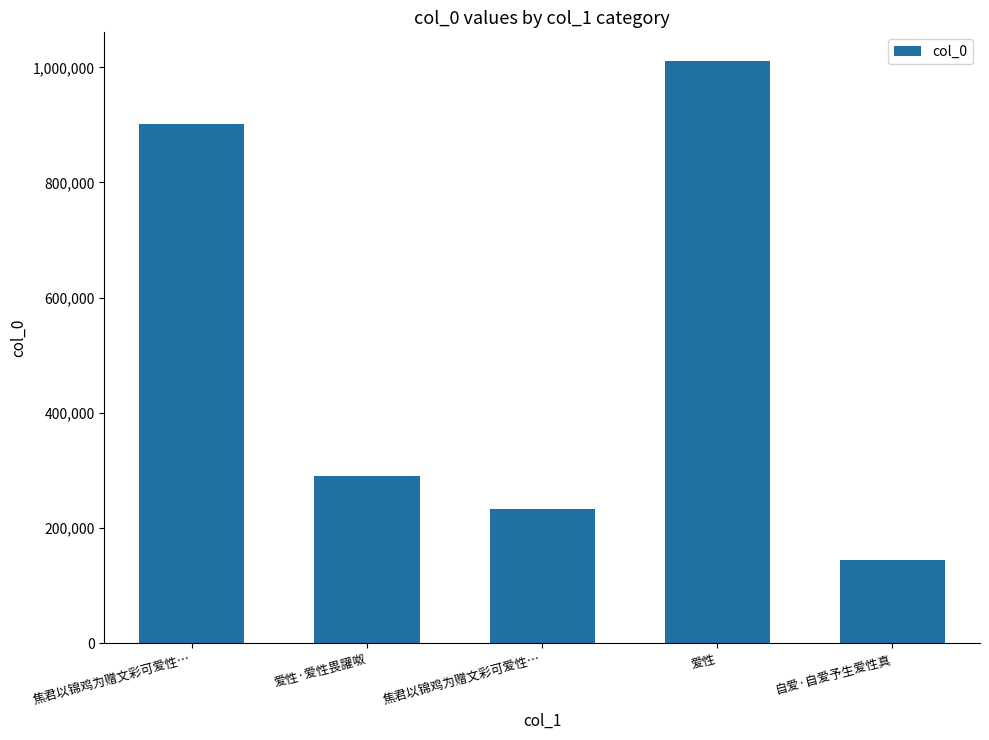

What is the sum of all values?

2580396